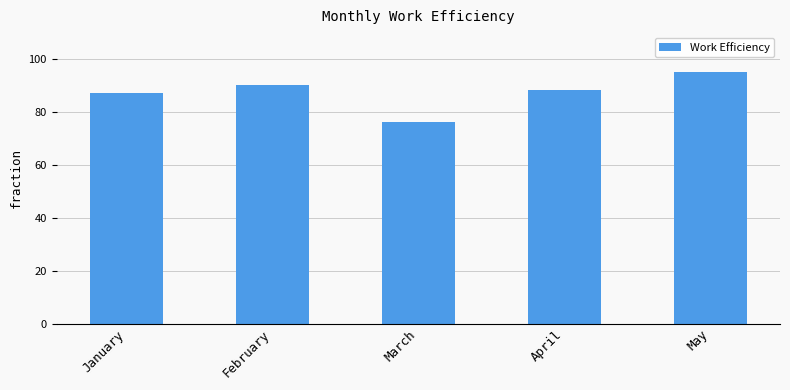

At which label is the value closest to 85?

January